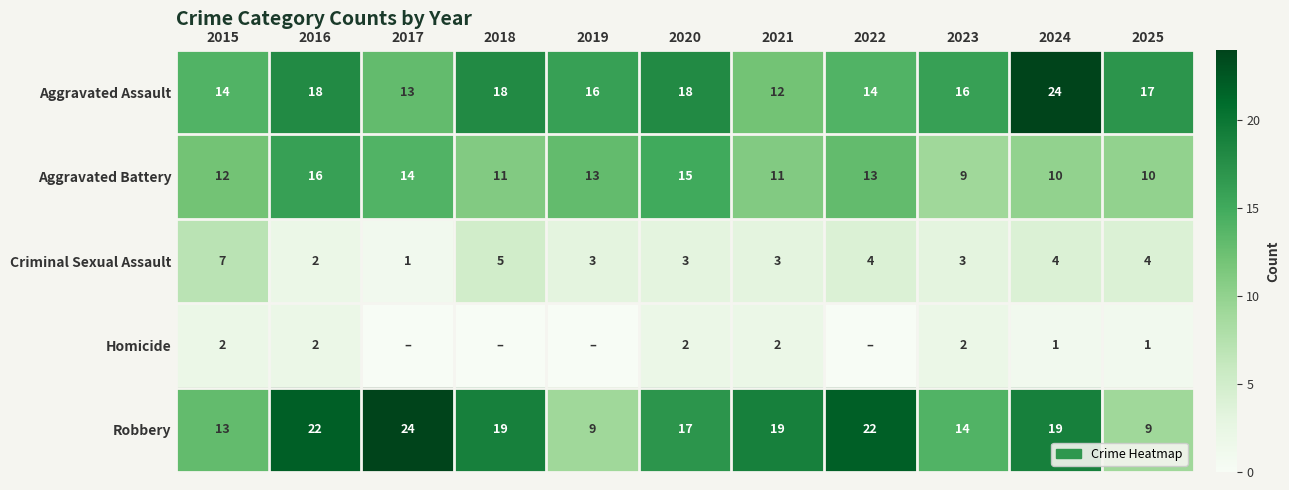

The value of Criminal Sexual Assault at 2019 is 1. True or false?

False